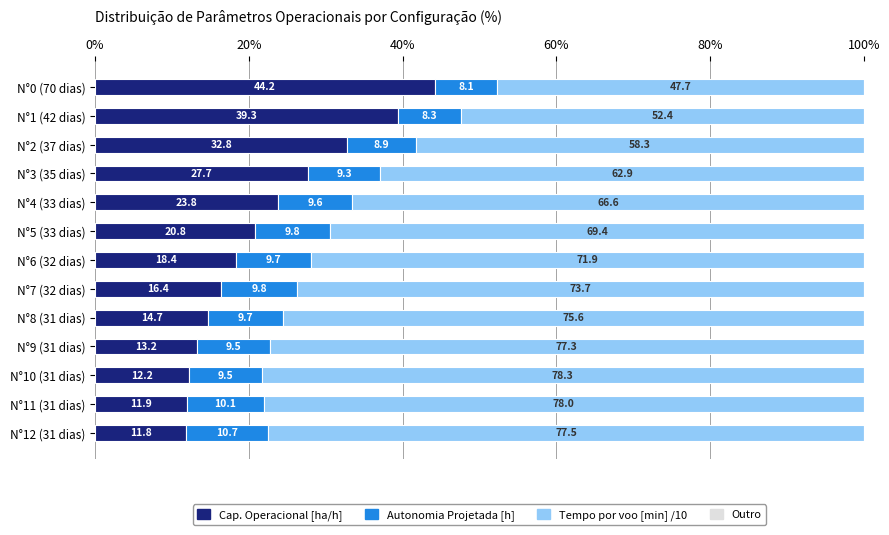

What is the total value across all series at N°2 (37 dias)?

100.0